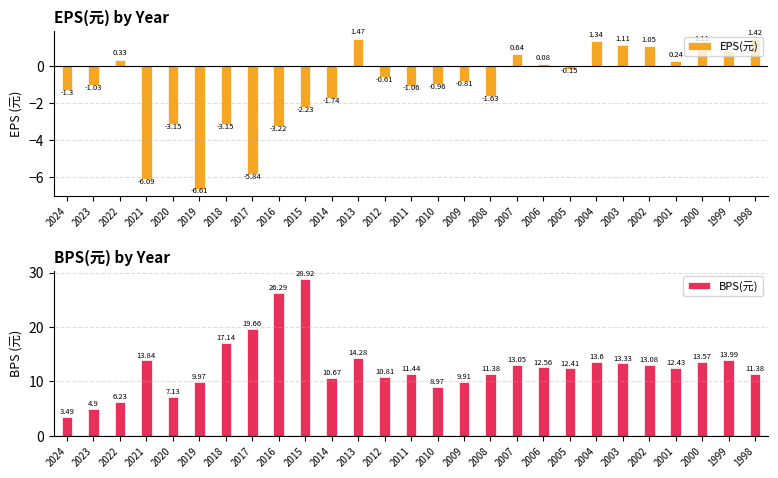

At 2012, list the series in order from smallest to largest.

EPS(元), BPS(元)